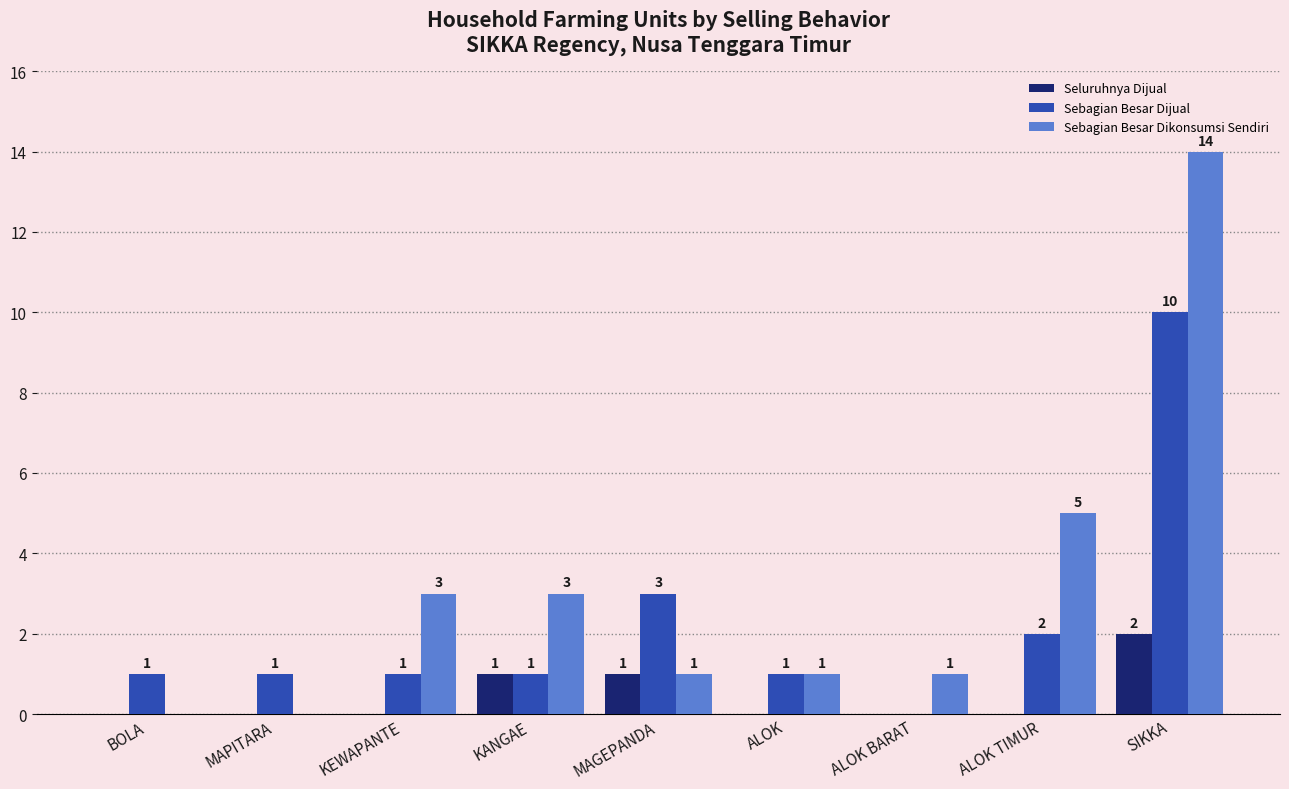

Which label corresponds to the largest value in the chart?

SIKKA